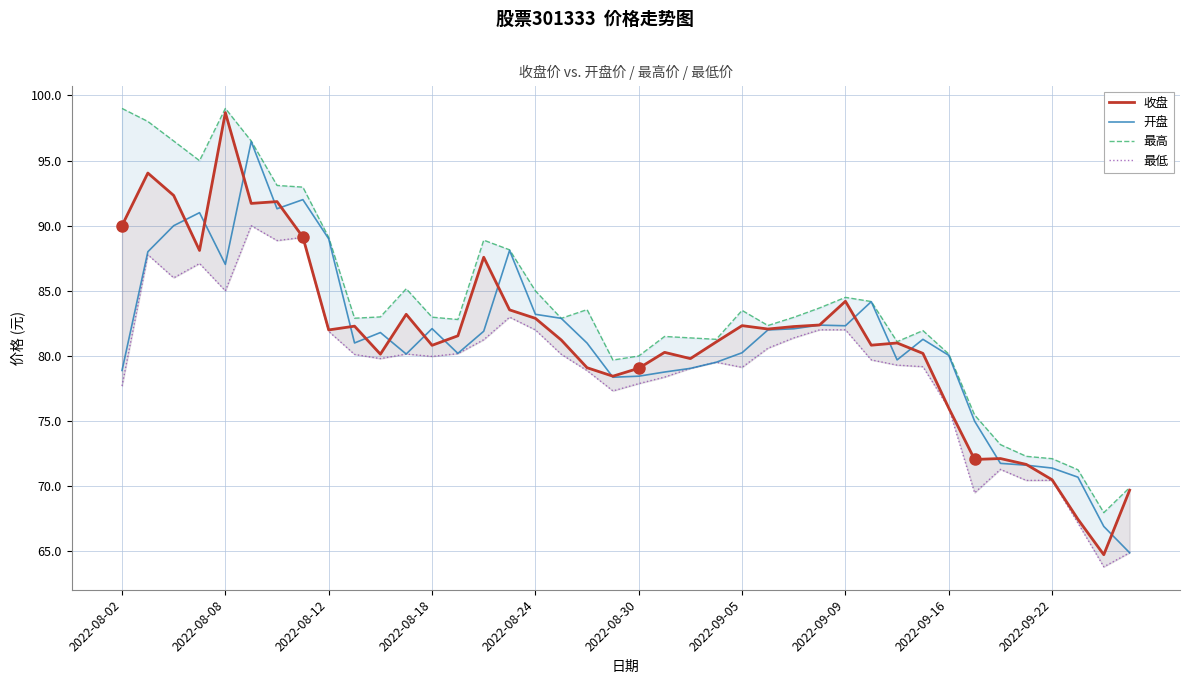

What are all the series names shown in the legend?

收盘, 开盘, 最高, 最低